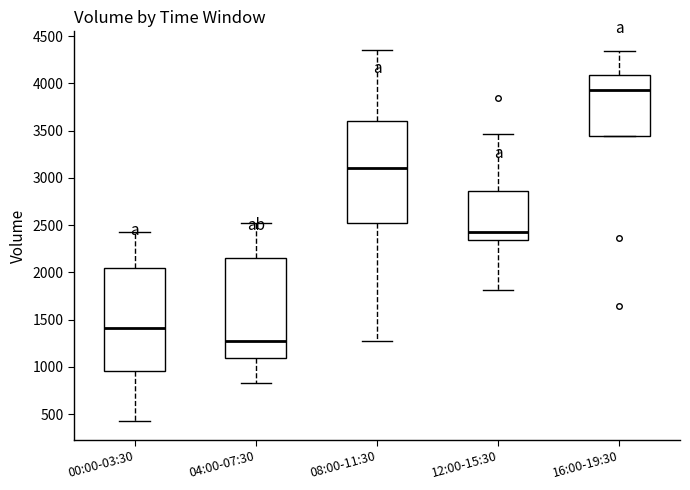

Reading left to right, transcribe this box plot: for each box, give where its median line is, the range the box spans, and where its two whiskers end, as read against the y-axis. The values are not printed on the chart, so give them approximately, as read against the axis.

00:00-03:30: median 1400, box 950 to 2050, whiskers 450 to 2450
04:00-07:30: median 1250, box 1100 to 2150, whiskers 850 to 2550
08:00-11:30: median 3100, box 2500 to 3600, whiskers 1250 to 4350
12:00-15:30: median 2400, box 2350 to 2850, whiskers 1800 to 3450
16:00-19:30: median 3950, box 3450 to 4100, whiskers 3450 to 4350